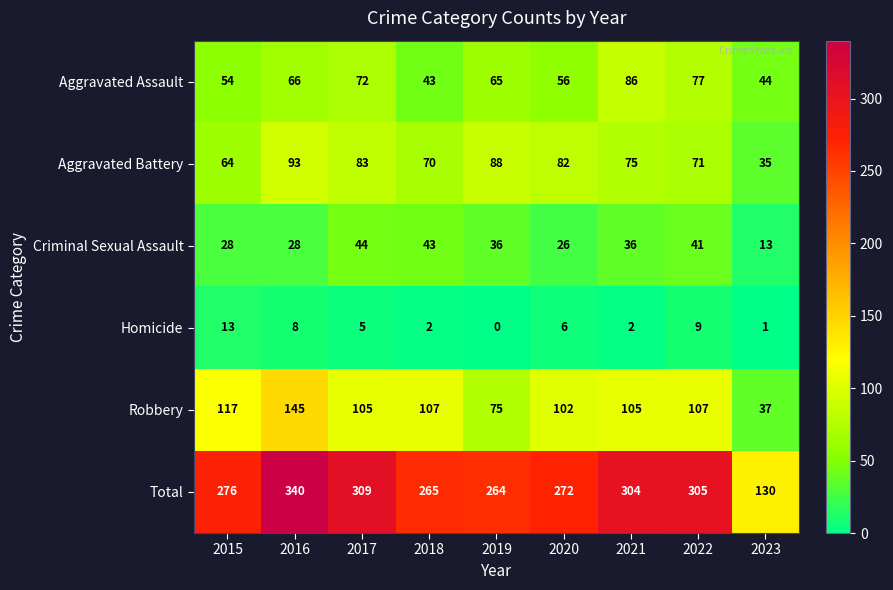

At which category is the sum across all series the highest?

2016